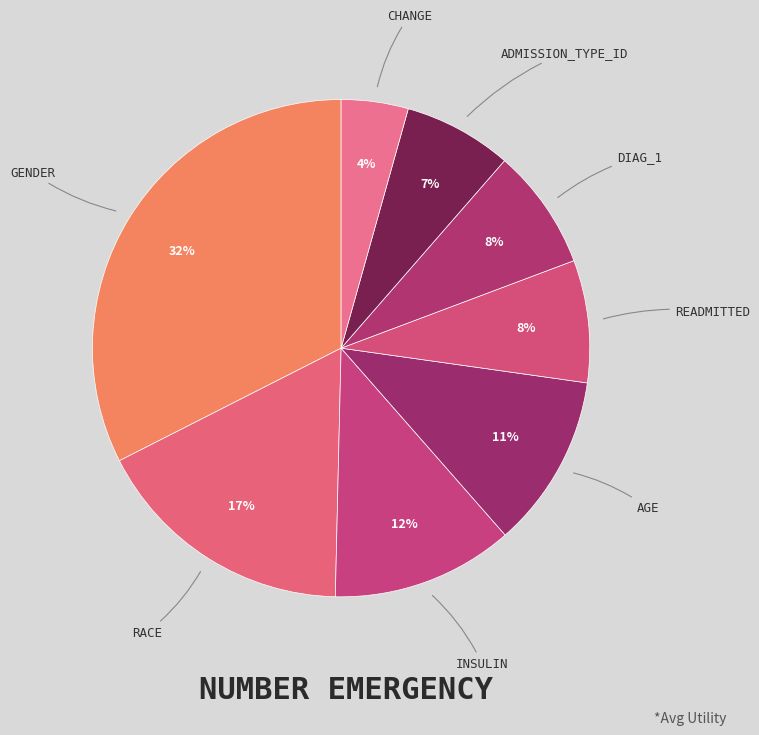

How many segments does this pie chart have?

8